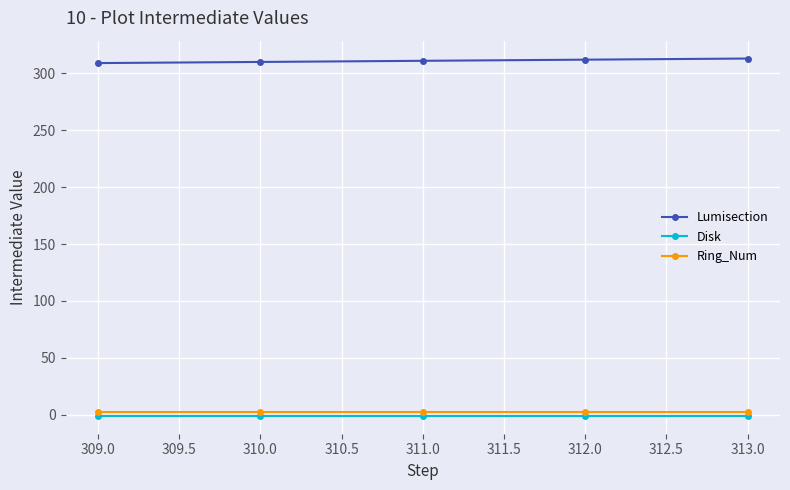

At how many categories does at least one series exceed 246?

5